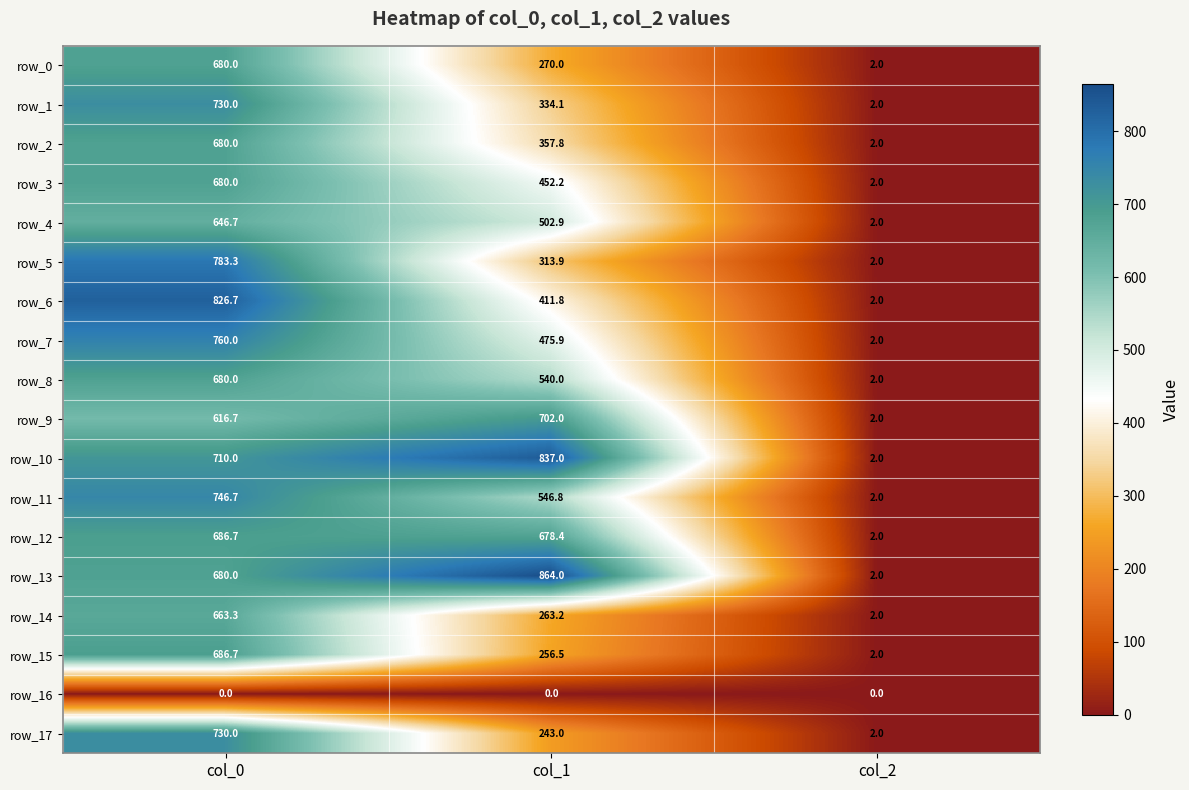

The value of row_5 at col_2 is 3.5. True or false?

False